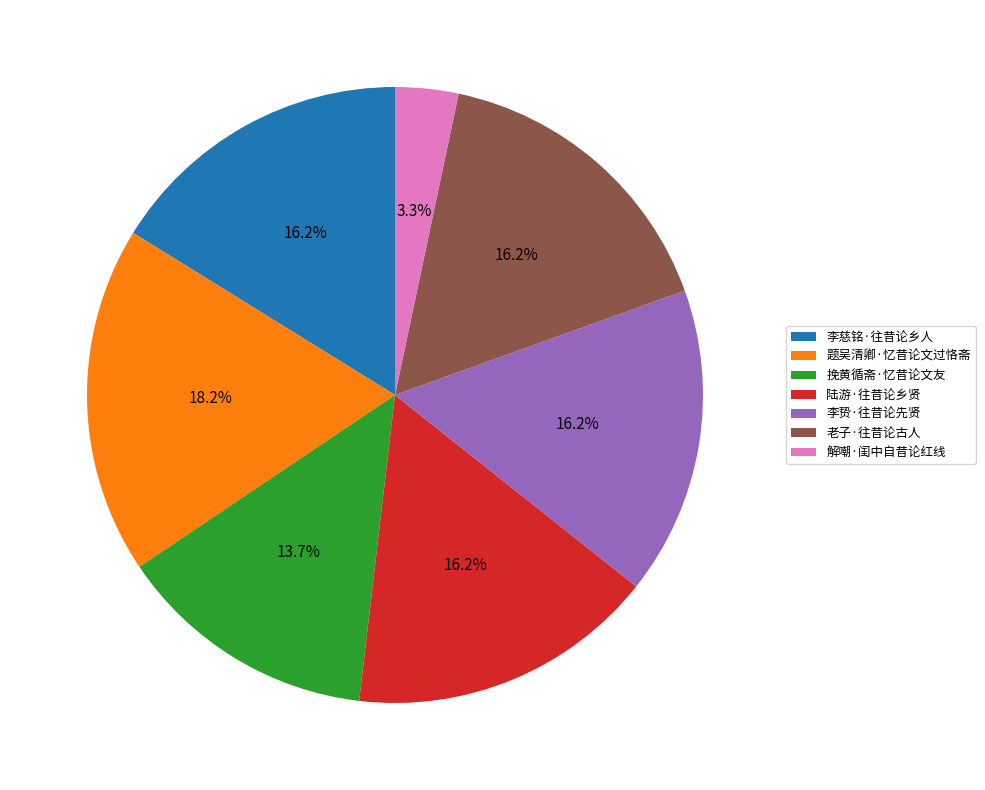

Combined, what portion of the pie is 陆游·往昔论乡贤 and 题吴清卿·忆昔论文过恪斋?

34.4%